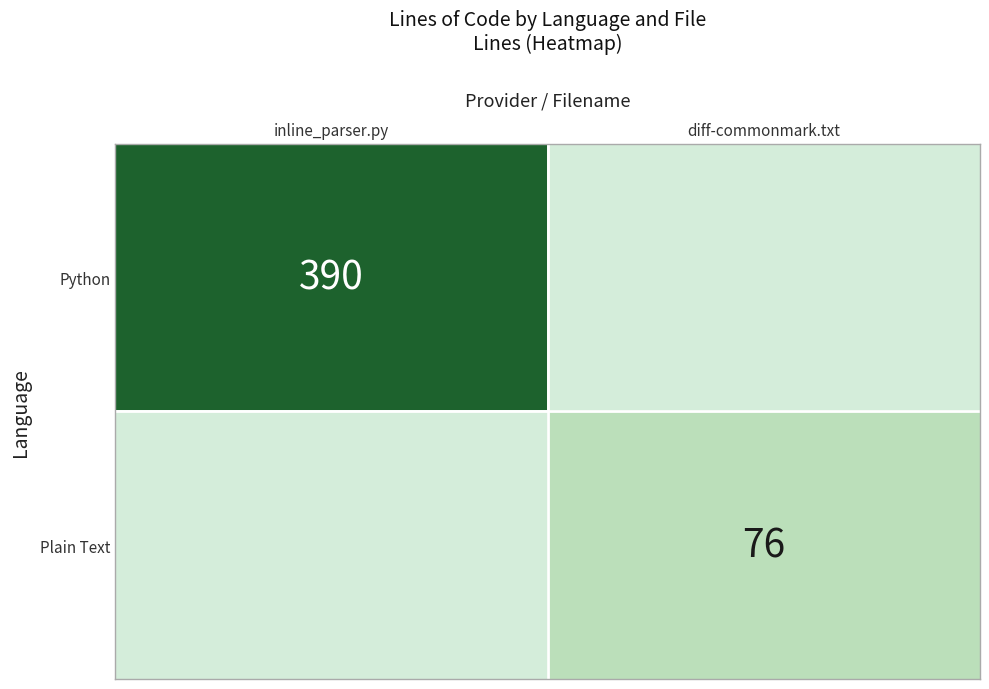

At how many categories does at least one series exceed 158?

1